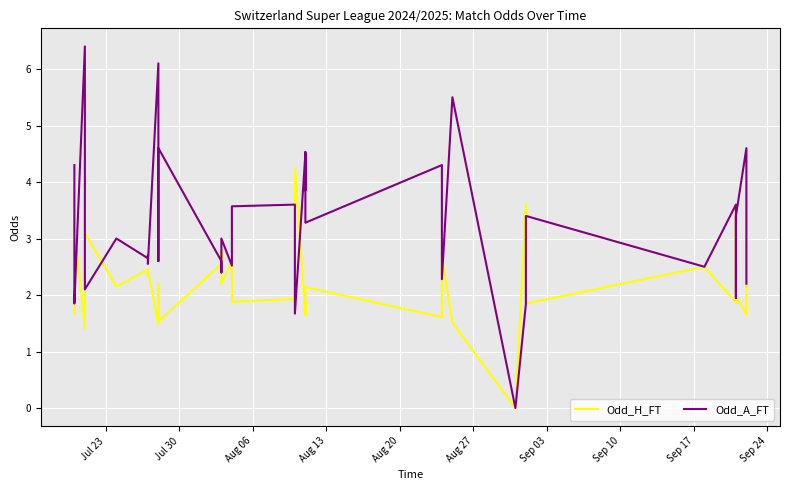

What is the value of the Odd_H_FT point at the 32nd from the left?

3.6